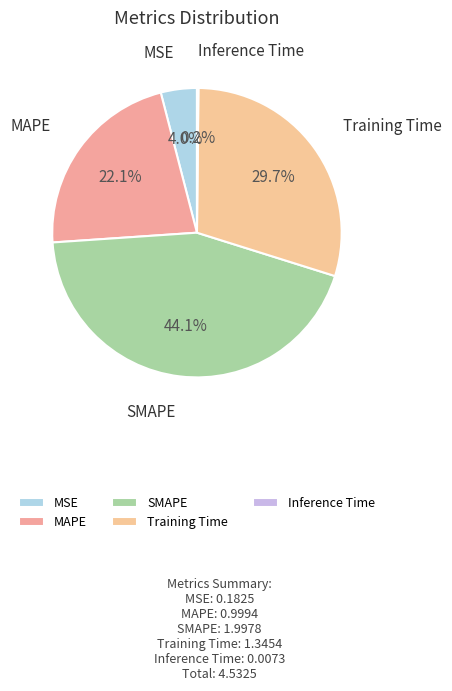

Which has a higher value, MSE or MAPE?

MAPE